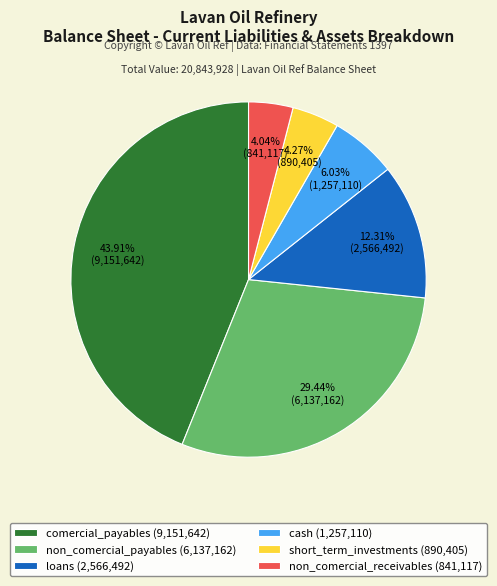

To the nearest percent, what is the average slice percentage?

17%